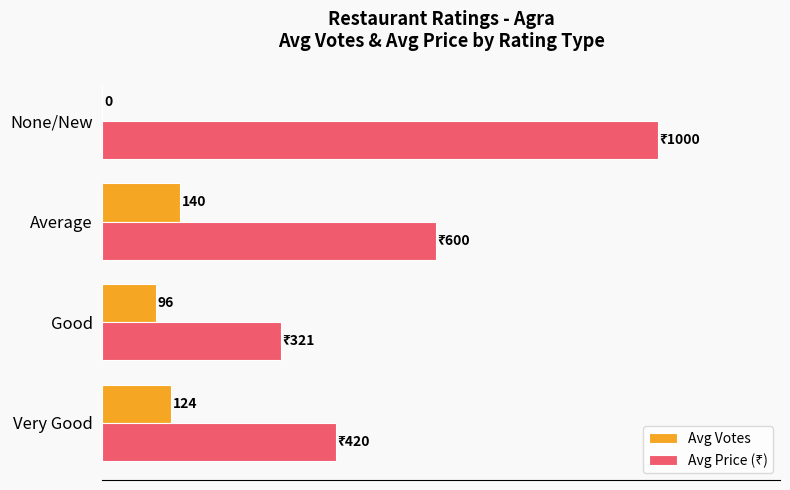

At which category is the sum across all series the highest?

None/New